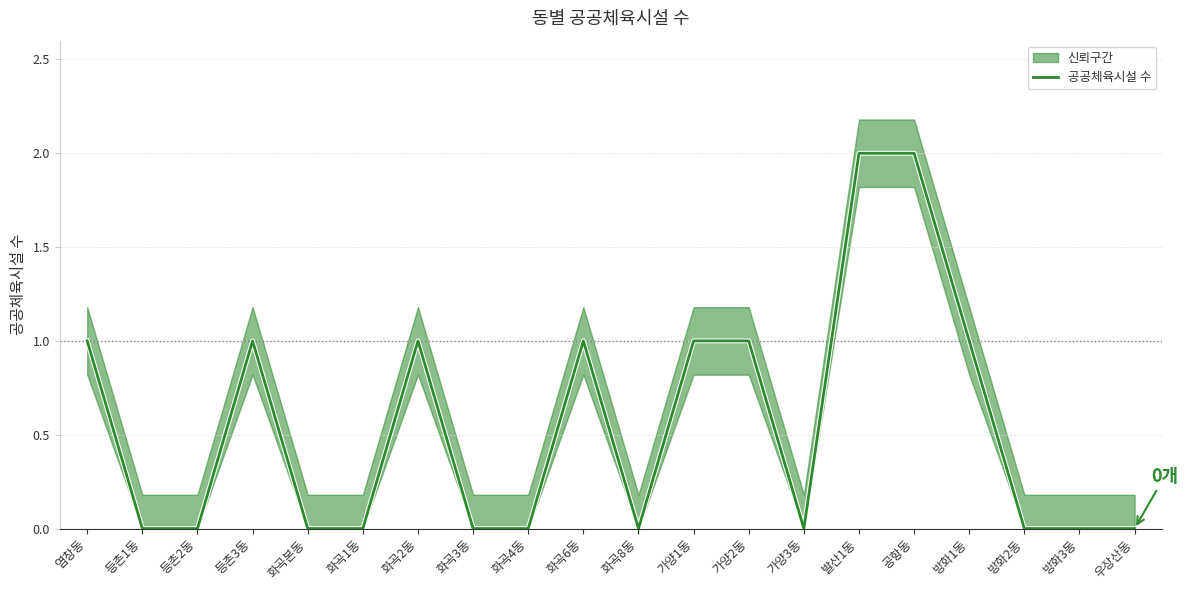

How many data points does each series have?

20